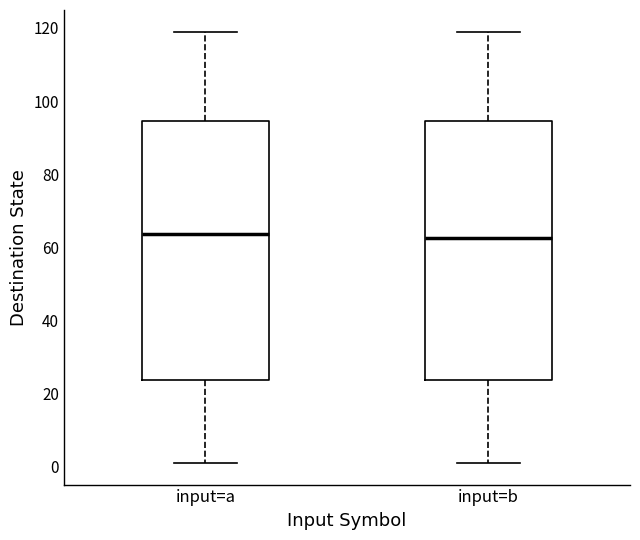

Reading left to right, transcribe this box plot: for each box, give where its median line is, the range the box spans, and where its two whiskers end, as read against the y-axis. The values are not printed on the chart, so give them approximately, as read against the axis.

input=a: median 64, box 24 to 94, whiskers 2 to 120
input=b: median 62, box 24 to 94, whiskers 2 to 120